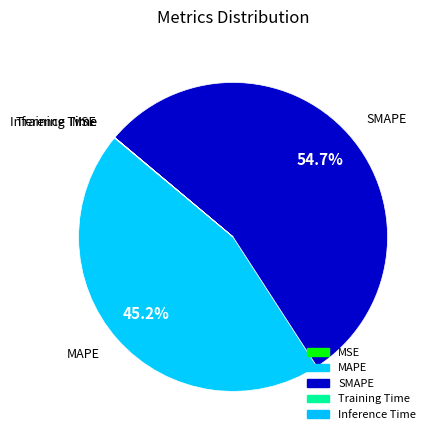

True or false: MAPE accounts for 35% of the total.

False